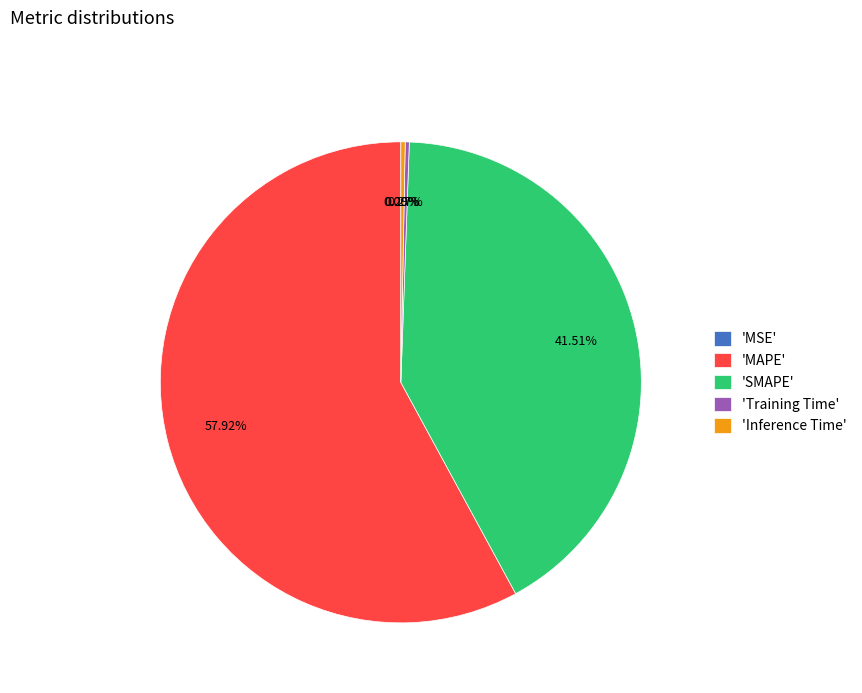

What is the ratio of the value at 'MAPE' to the value at 'SMAPE'?

1.4